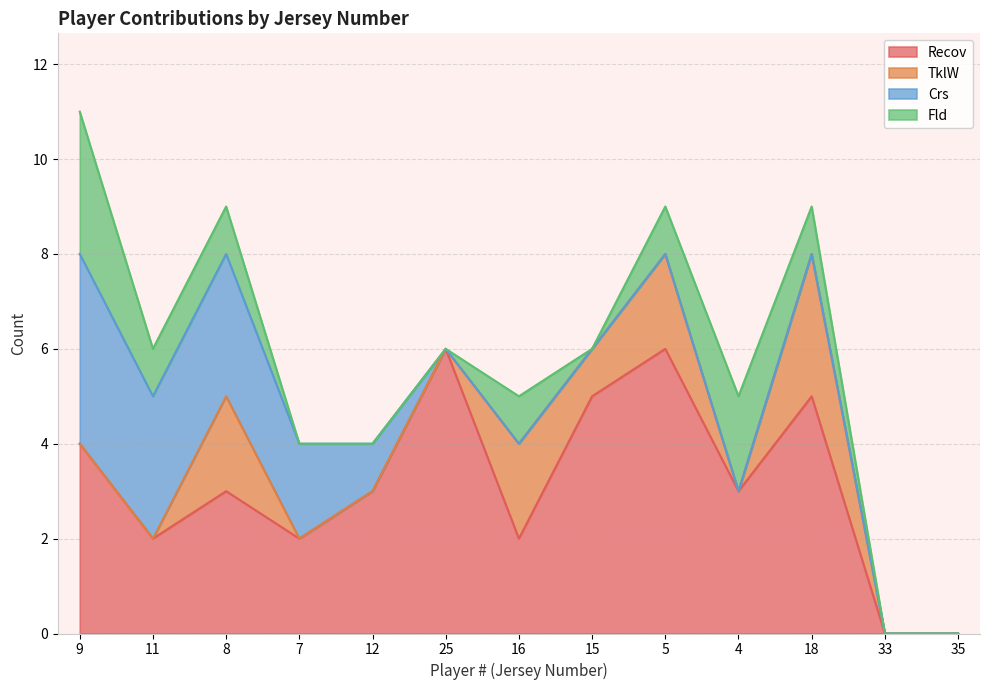

Where does the Recov series first go above 3?

9